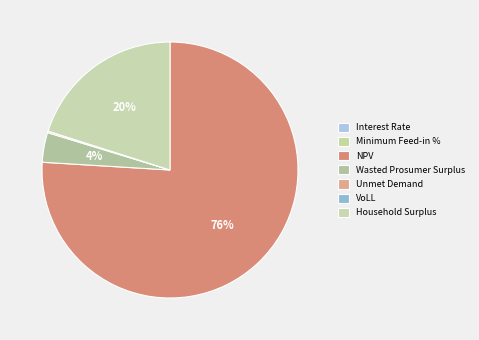

Is it true that Interest Rate is 11% of the pie?

False